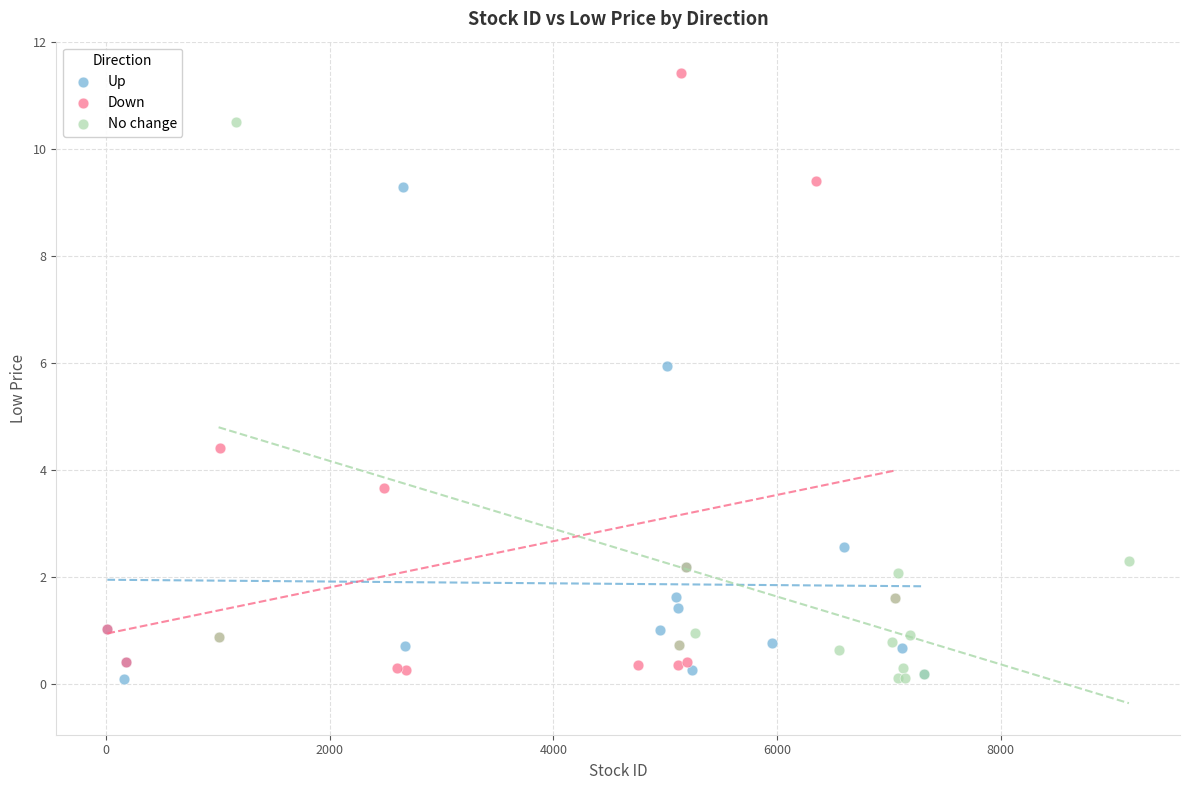

Which series contains the highest Y value?

Down